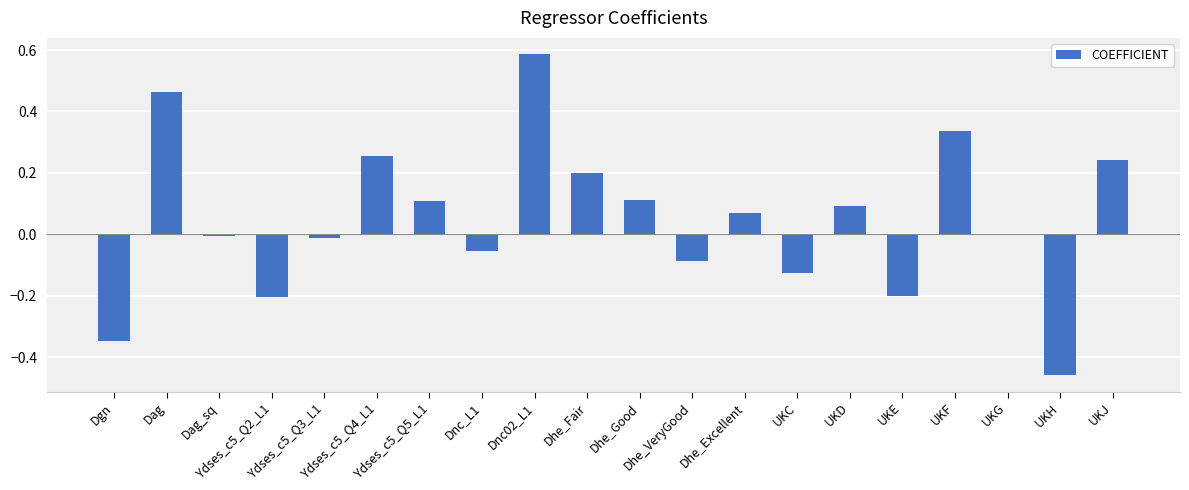

What is the sum of all values?

1.0